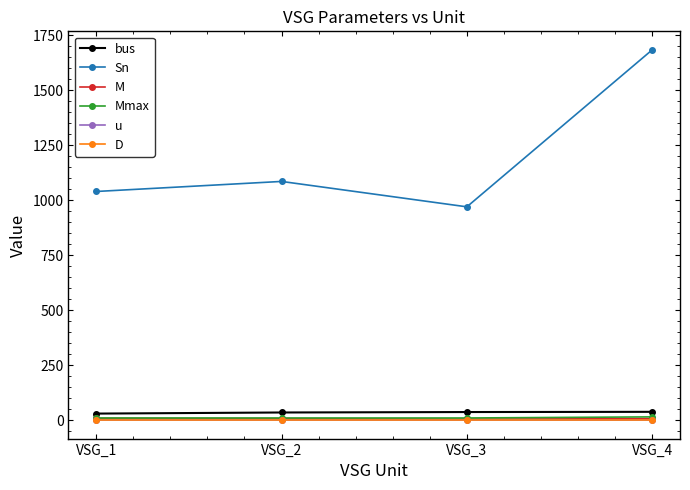

Where is Sn nearest to the value 1327?

VSG_2